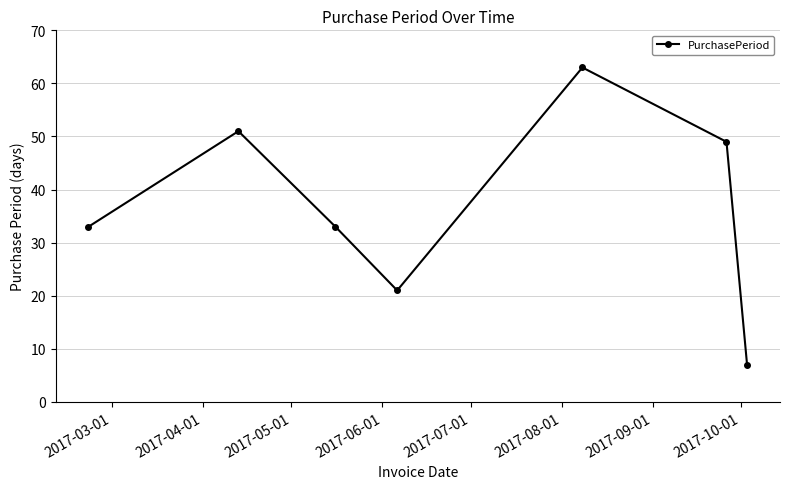

What is the sum of all values?

257